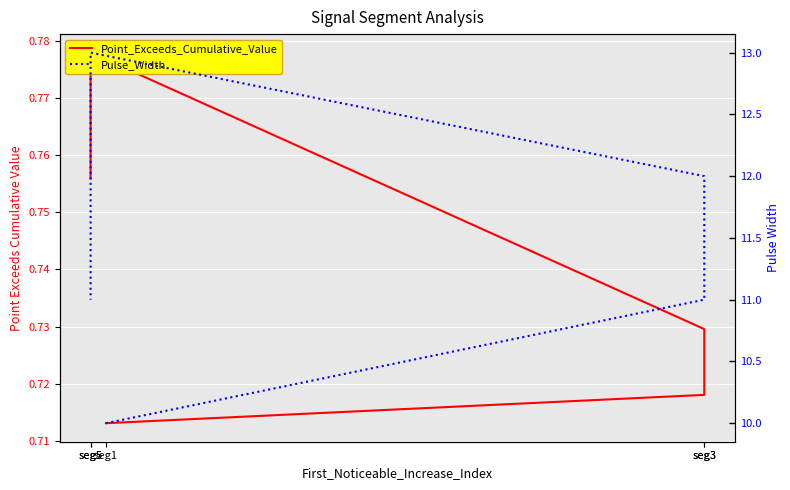

At which category is the sum across all series the highest?

seg5